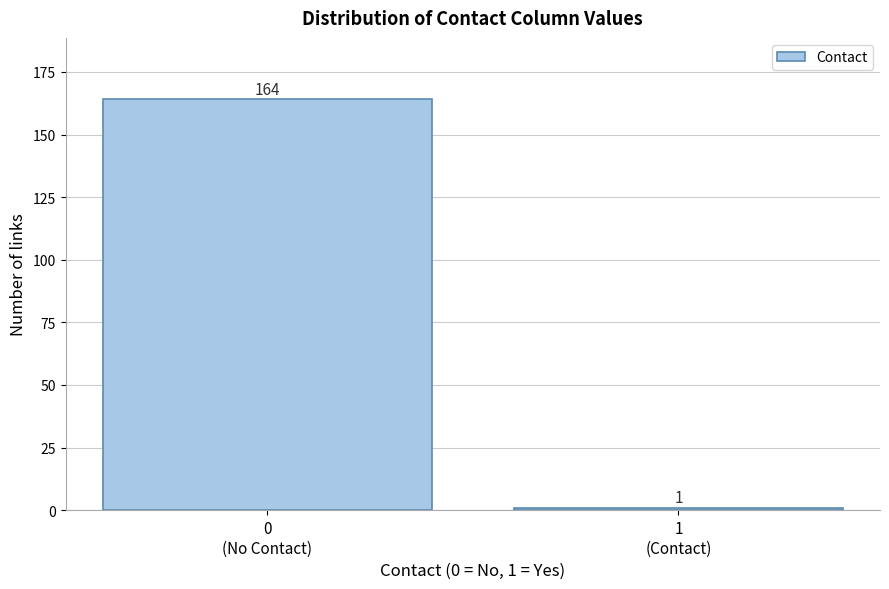

Reading left to right, transcribe all the data shown in this chart.

164	1